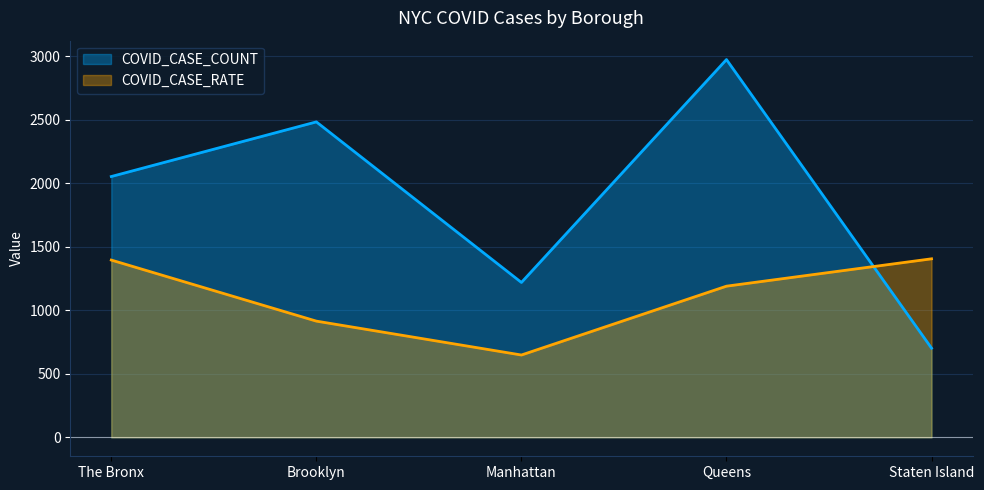

What is the difference between the highest and lowest values at Queens?

1784.6